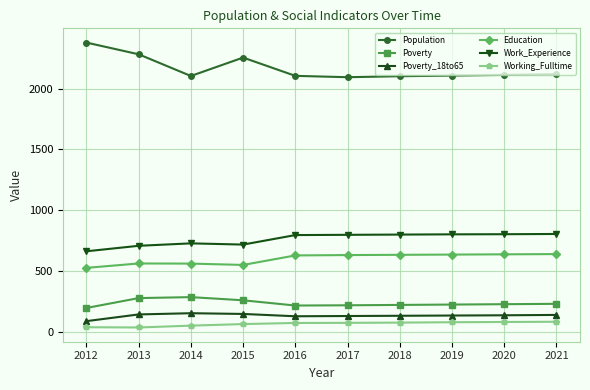

Which series has the largest total across all categories?

Population